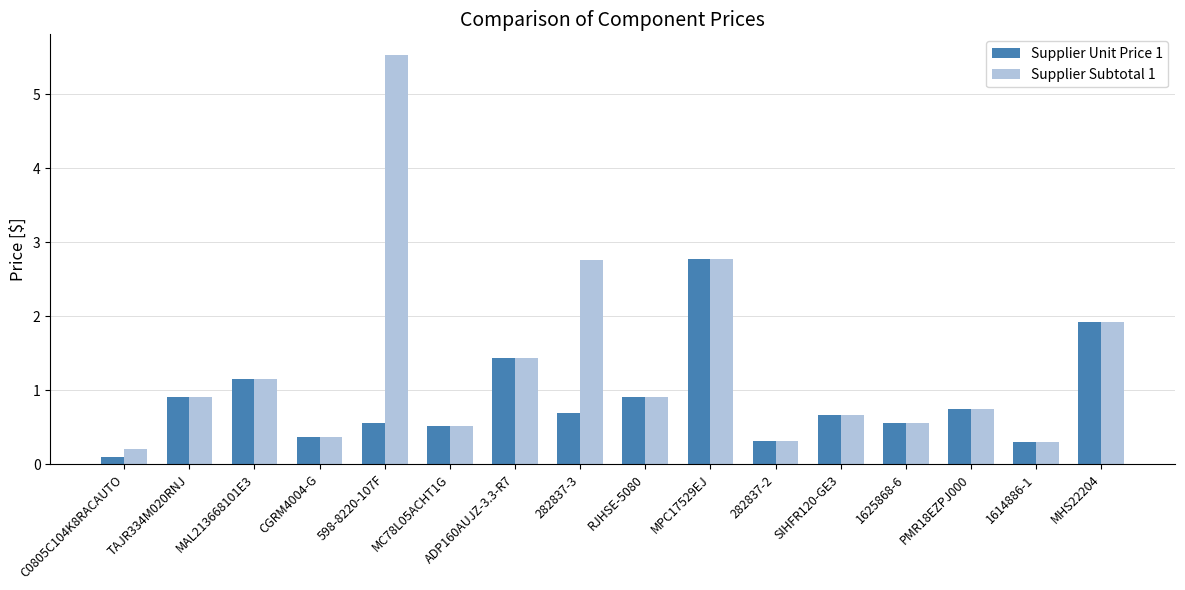

What is the maximum value shown in the chart?

5.5